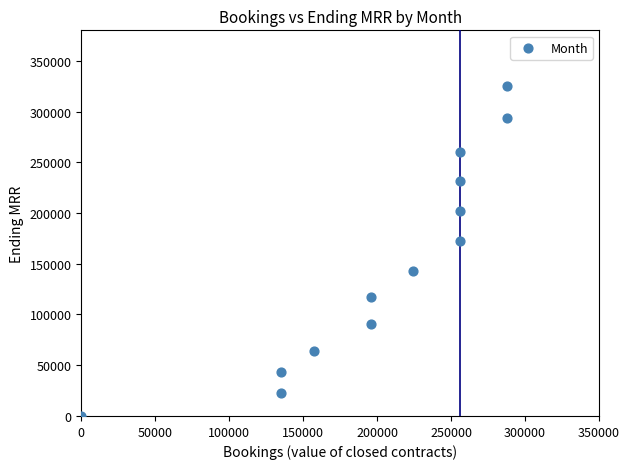

What is the range of X values (max minus min)?

288000